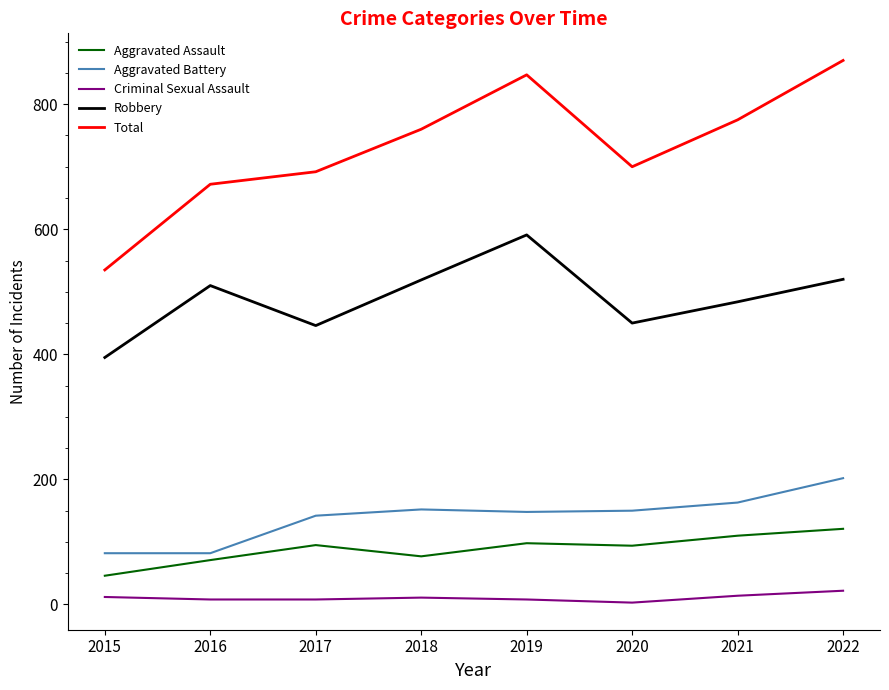

What are all the series names shown in the legend?

Aggravated Assault, Aggravated Battery, Criminal Sexual Assault, Robbery, Total